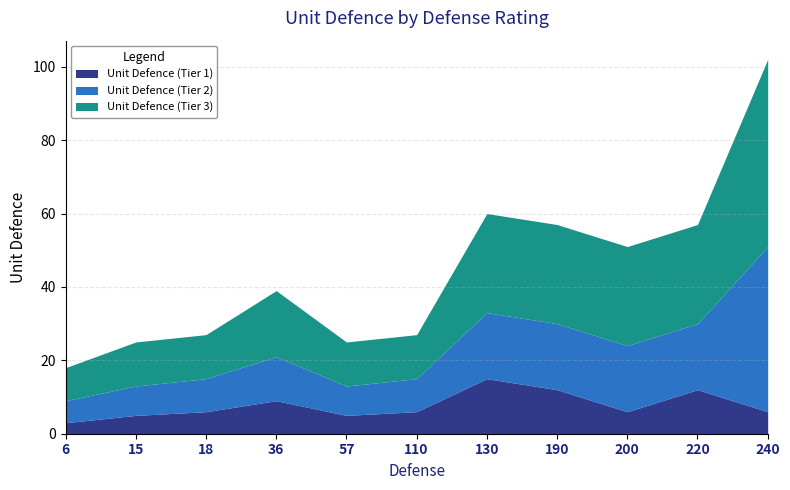

How many categories are shown in the chart?

11